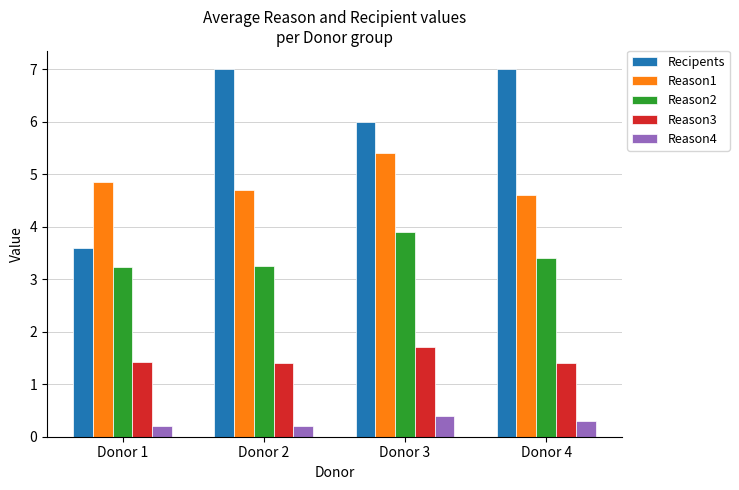

What is the difference between the maximum and minimum values in the Reason1 series?

0.8